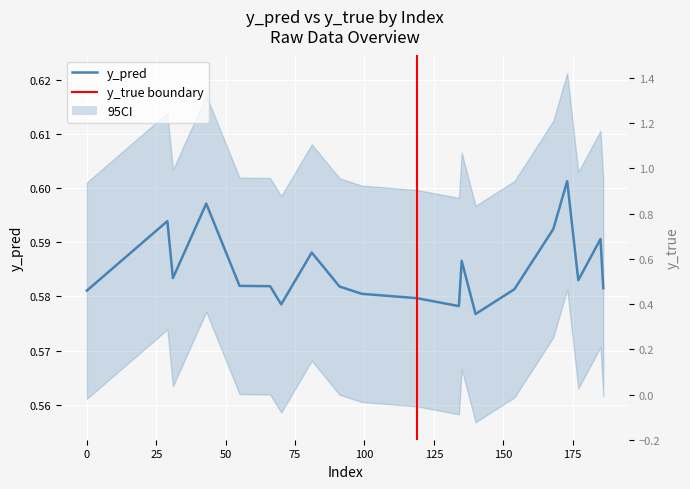

List the series in order of their overall mean, lowest first.

y_pred, y_true